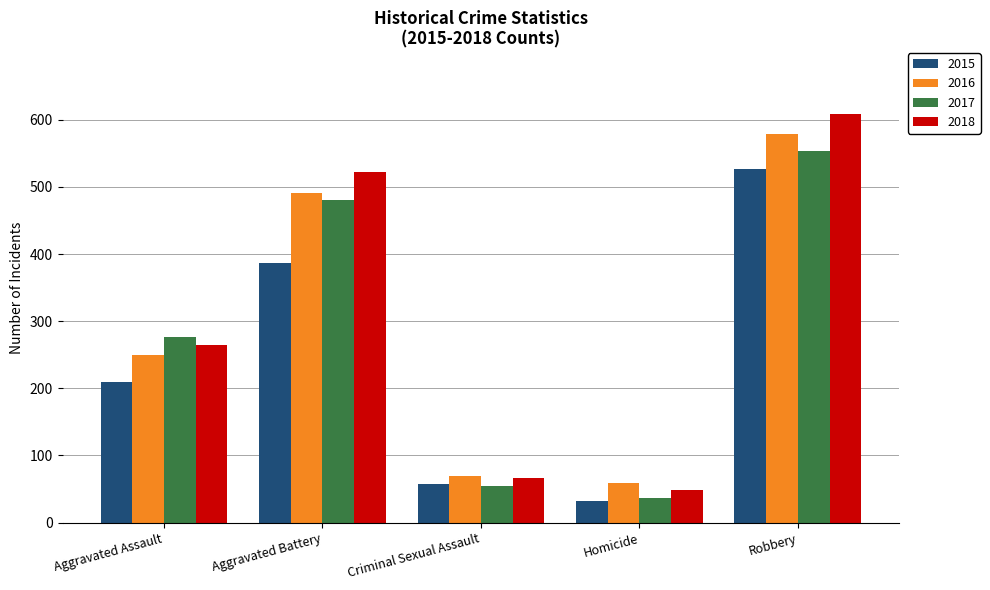

What is the value of the 2017 bar at the 3rd from the left?

55